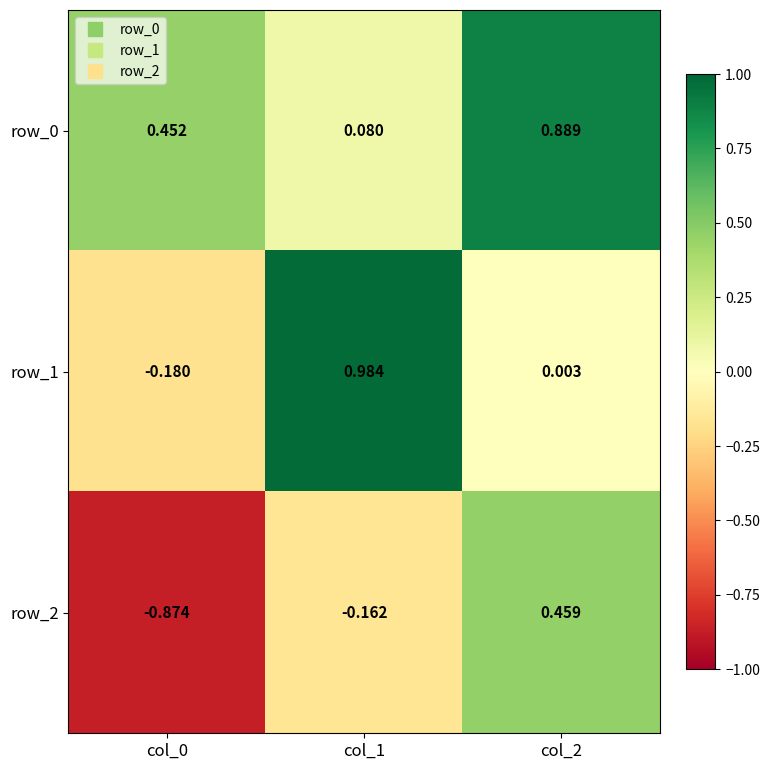

What is the difference between the maximum and second lowest values in the row_2 series?

0.6